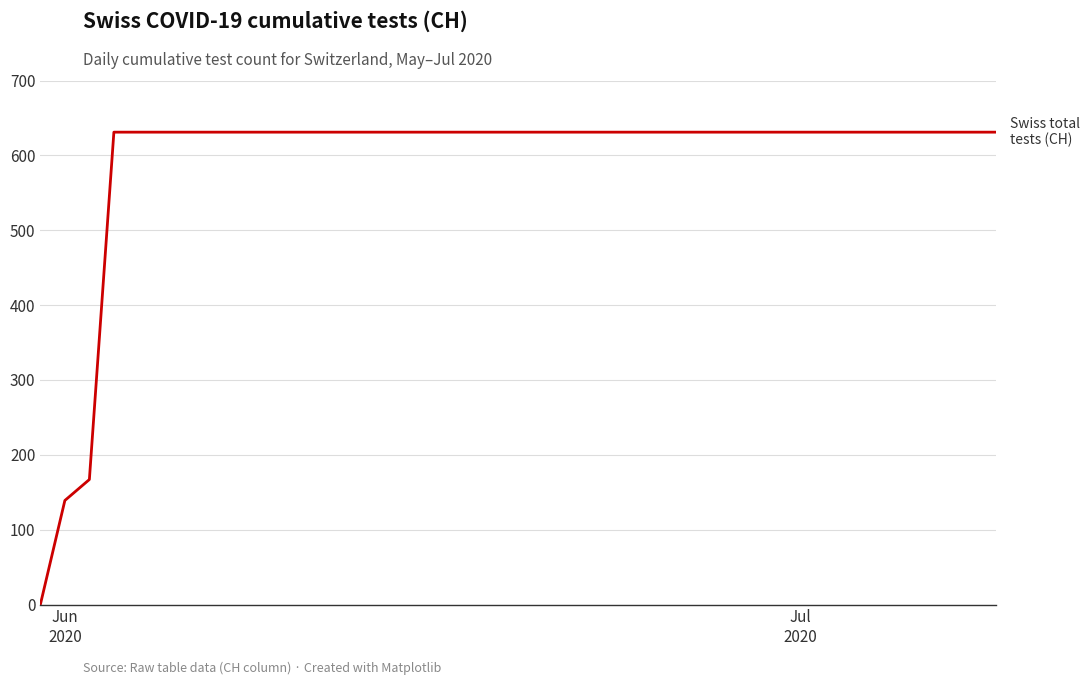

What is the greatest value displayed?

631